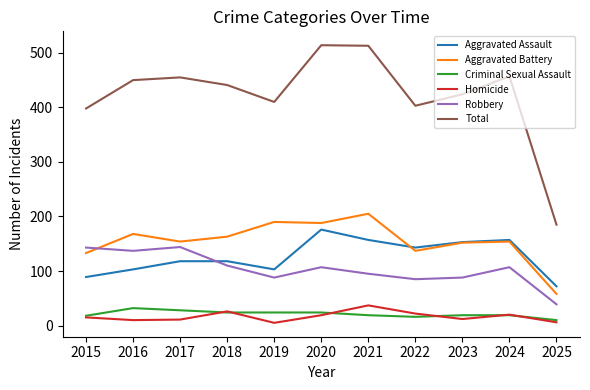

True or false: Total and Robbery cross at least once.

False